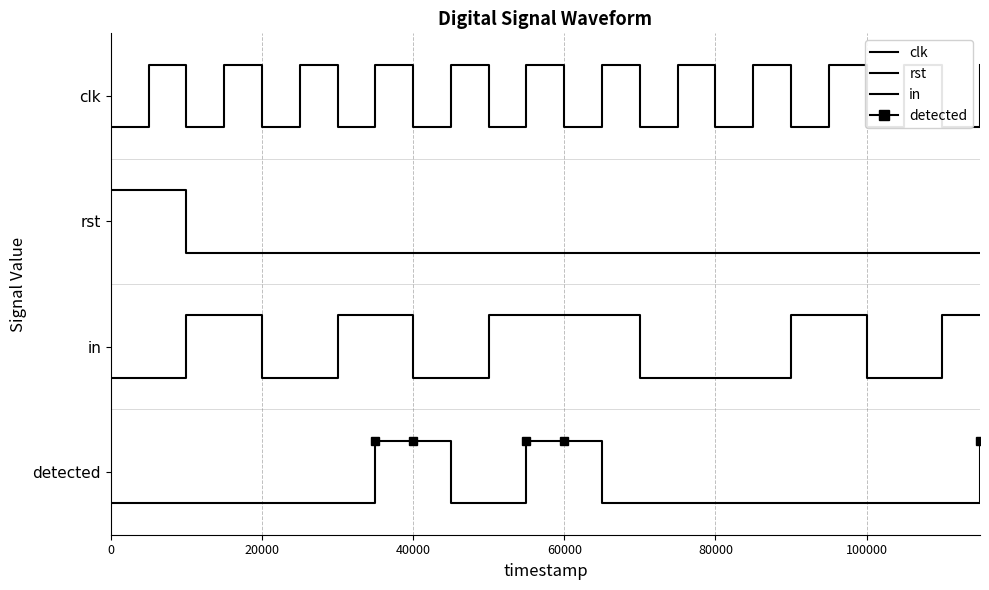

What is the difference between the maximum and minimum values in the rst series?

1